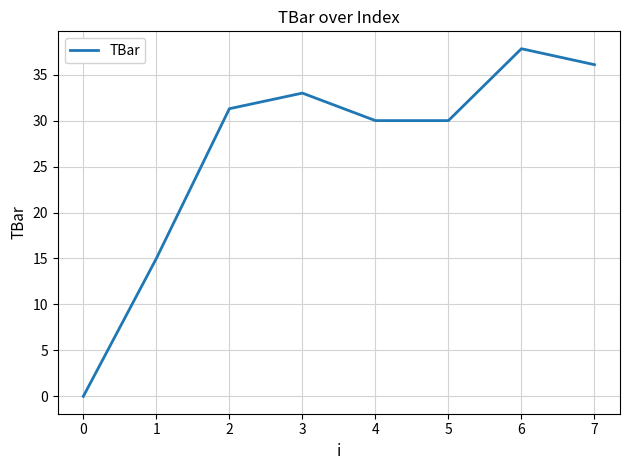

What is the ratio of the value at 5 to the value at 4?

1.0